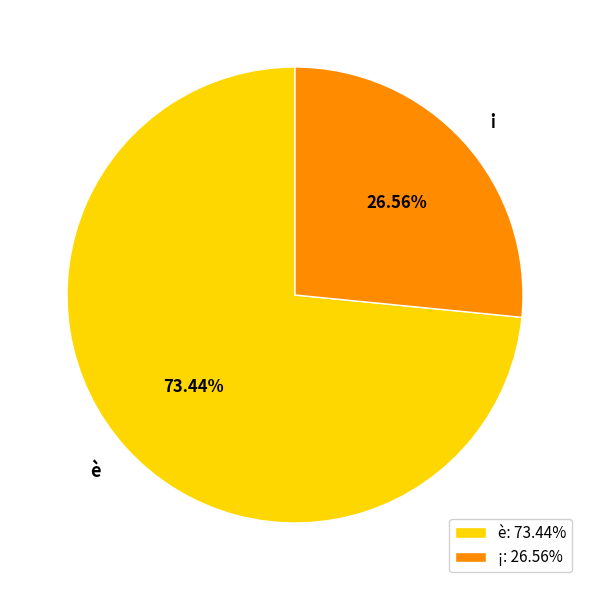

True or false: è accounts for 73% of the total.

True